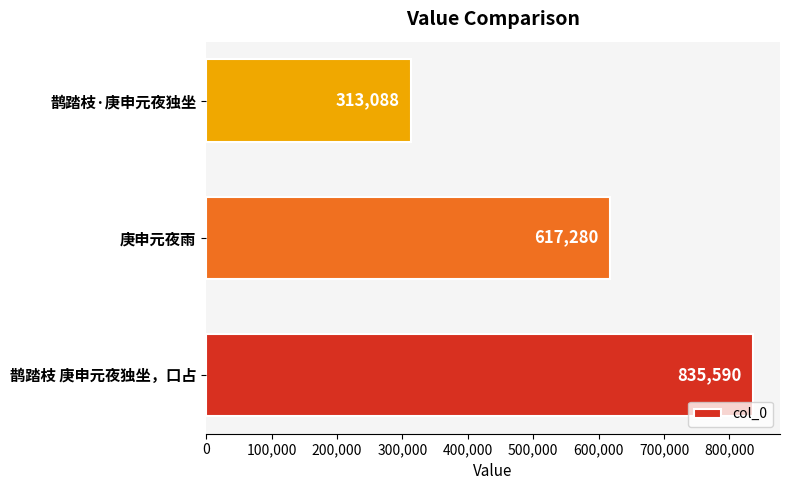

List the labels in order of value, smallest first.

鹊踏枝·庚申元夜独坐, 庚申元夜雨, 鹊踏枝 庚申元夜独坐，口占